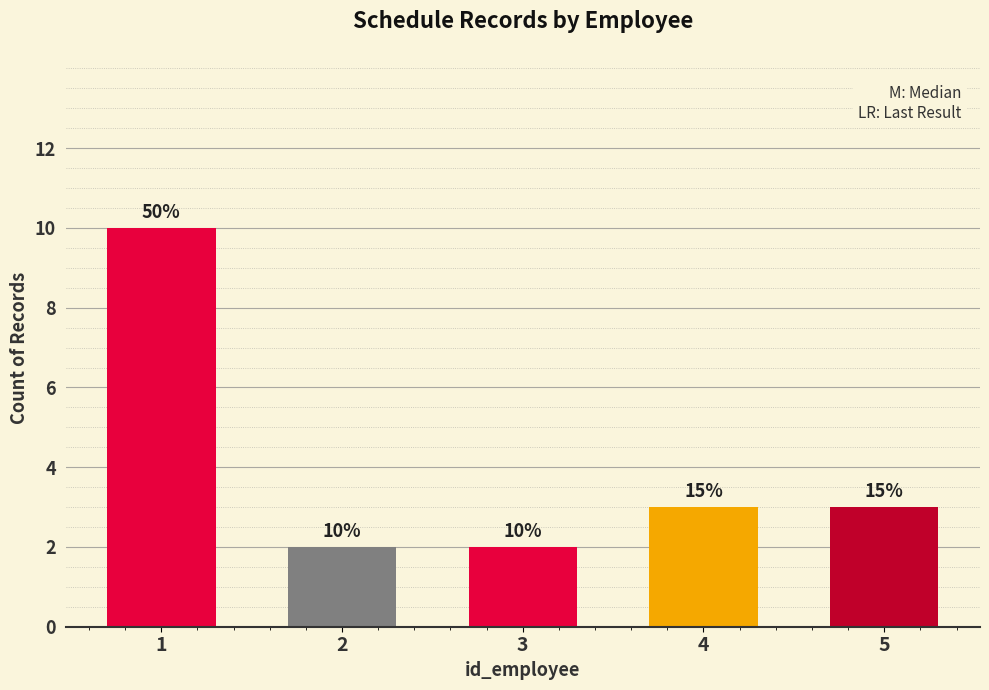

What is the minimum value shown in the chart?

2